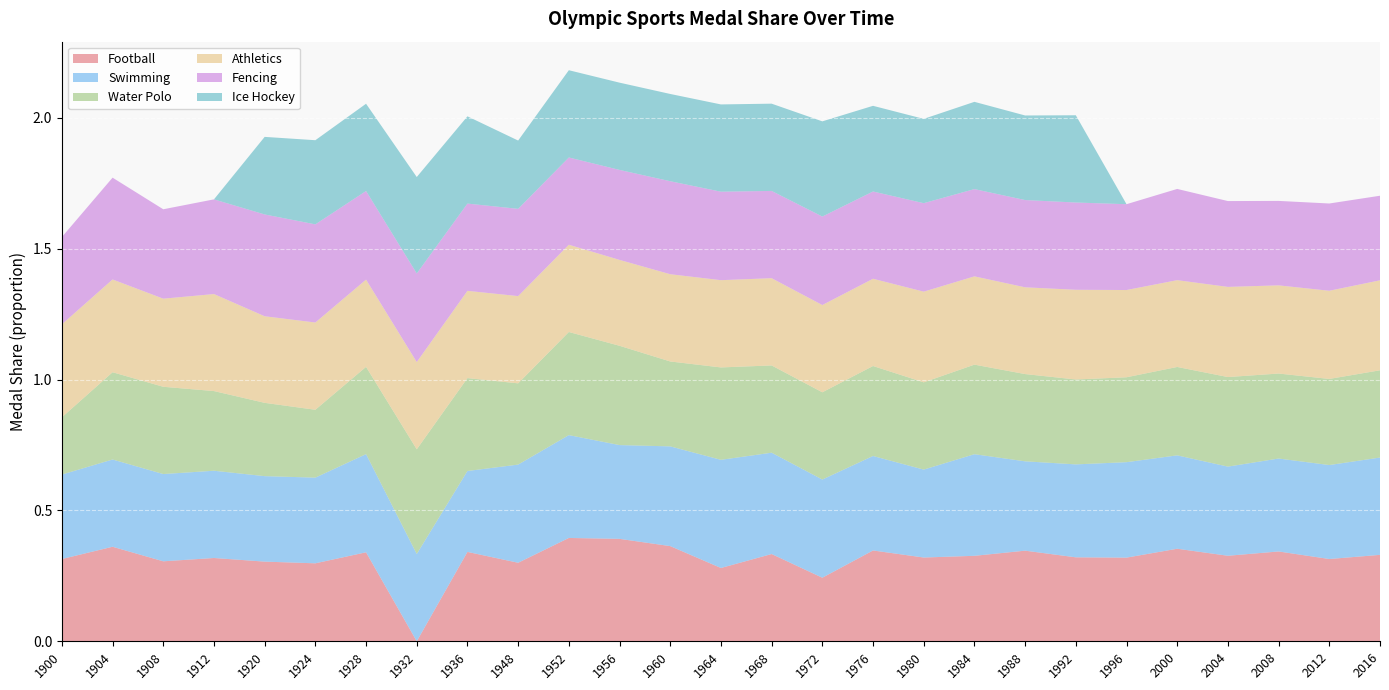

Reading left to right, extract all data points from this chart.

Football: 0.3	0.4	0.3	0.3	0.3	0.3	0.3	0.0	0.3	0.3	0.4	0.4	0.4	0.3	0.3	0.2	0.3	0.3	0.3	0.3	0.3	0.3	0.4	0.3	0.3	0.3	0.3
Swimming: 0.3	0.3	0.3	0.3	0.3	0.3	0.4	0.3	0.3	0.4	0.4	0.4	0.4	0.4	0.4	0.4	0.4	0.3	0.4	0.3	0.4	0.4	0.4	0.3	0.4	0.4	0.4
Water Polo: 0.2	0.3	0.3	0.3	0.3	0.3	0.3	0.4	0.4	0.3	0.4	0.4	0.3	0.4	0.3	0.3	0.3	0.3	0.3	0.3	0.3	0.3	0.3	0.3	0.3	0.3	0.3
Athletics: 0.4	0.4	0.3	0.4	0.3	0.3	0.3	0.3	0.3	0.3	0.3	0.3	0.3	0.3	0.3	0.3	0.3	0.3	0.3	0.3	0.3	0.3	0.3	0.3	0.3	0.3	0.3
Fencing: 0.3	0.4	0.3	0.4	0.4	0.4	0.3	0.3	0.3	0.3	0.3	0.3	0.4	0.3	0.3	0.3	0.3	0.3	0.3	0.3	0.3	0.3	0.3	0.3	0.3	0.3	0.3
Ice Hockey: 0.0	0.0	0.0	0.0	0.3	0.3	0.3	0.4	0.3	0.3	0.3	0.3	0.3	0.3	0.3	0.4	0.3	0.3	0.3	0.3	0.3	0.0	0.0	0.0	0.0	0.0	0.0